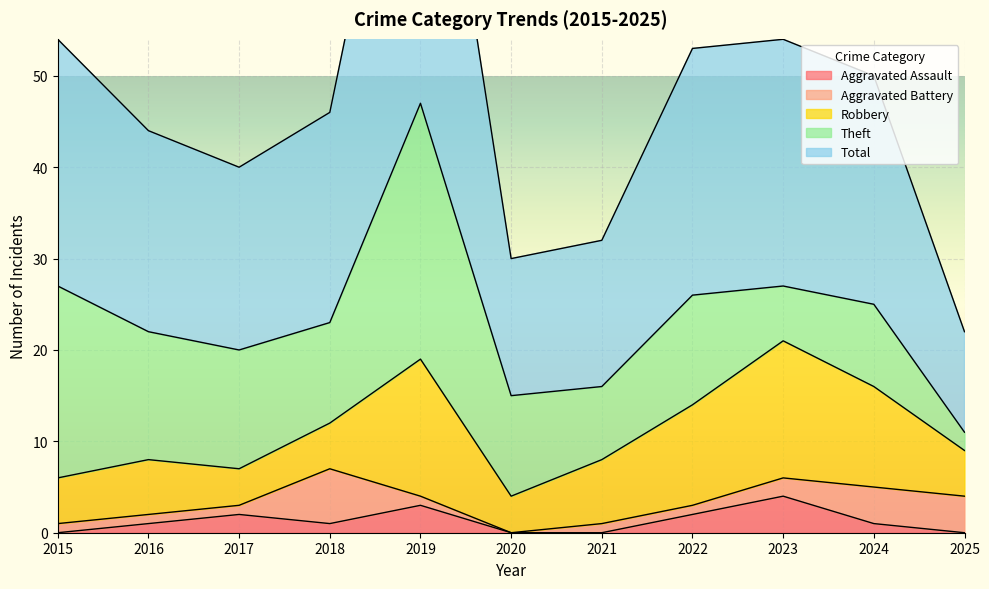

What are all the series names shown in the legend?

Aggravated Assault, Aggravated Battery, Robbery, Theft, Total